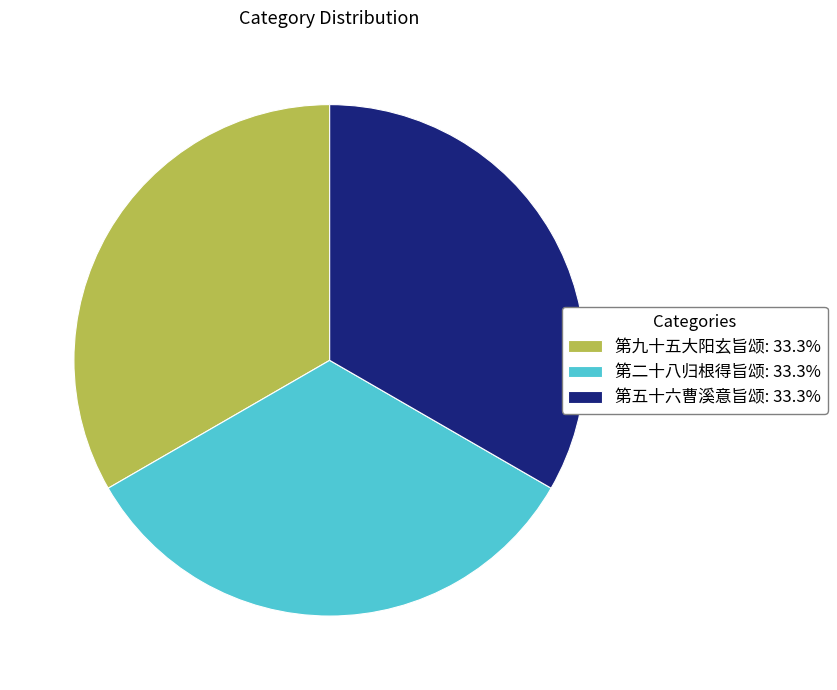

What is the ratio of the value at 第九十五大阳玄旨颂: 33.3% to the value at 第二十八归根得旨颂: 33.3%?

1.0